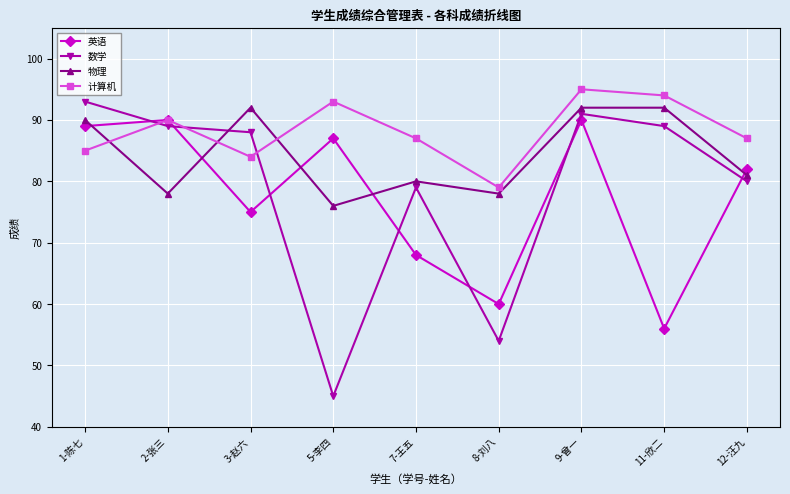

What is the maximum value for 数学?

93